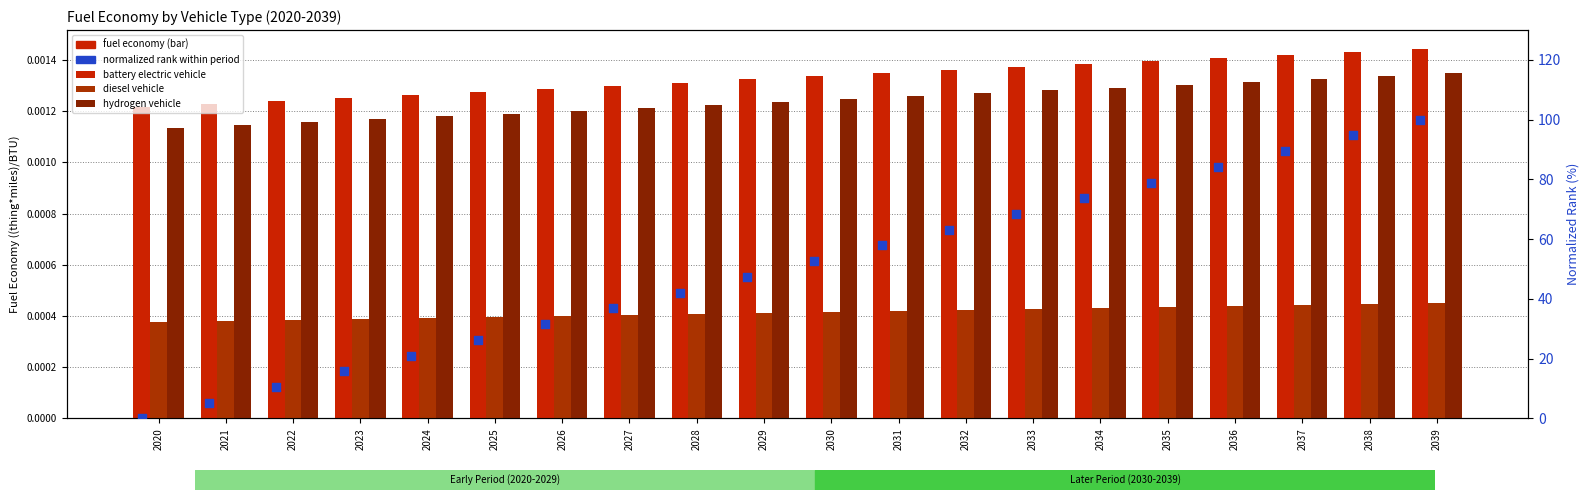

At which category is the sum across all series the highest?

2039